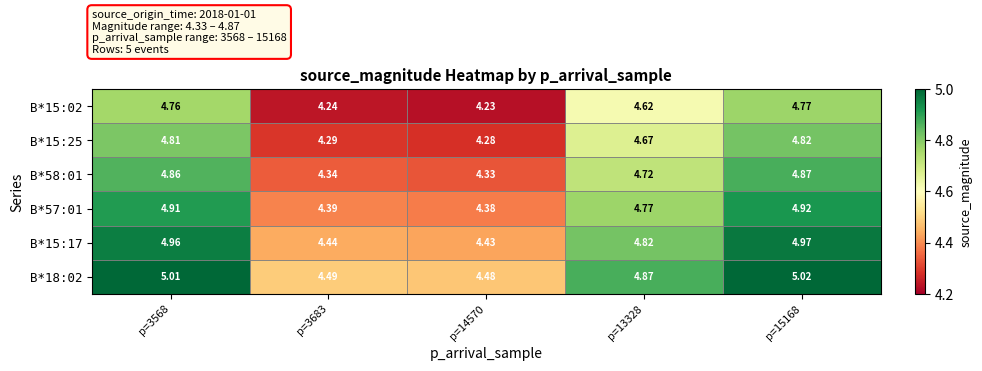

How many distinct data groups are displayed?

6